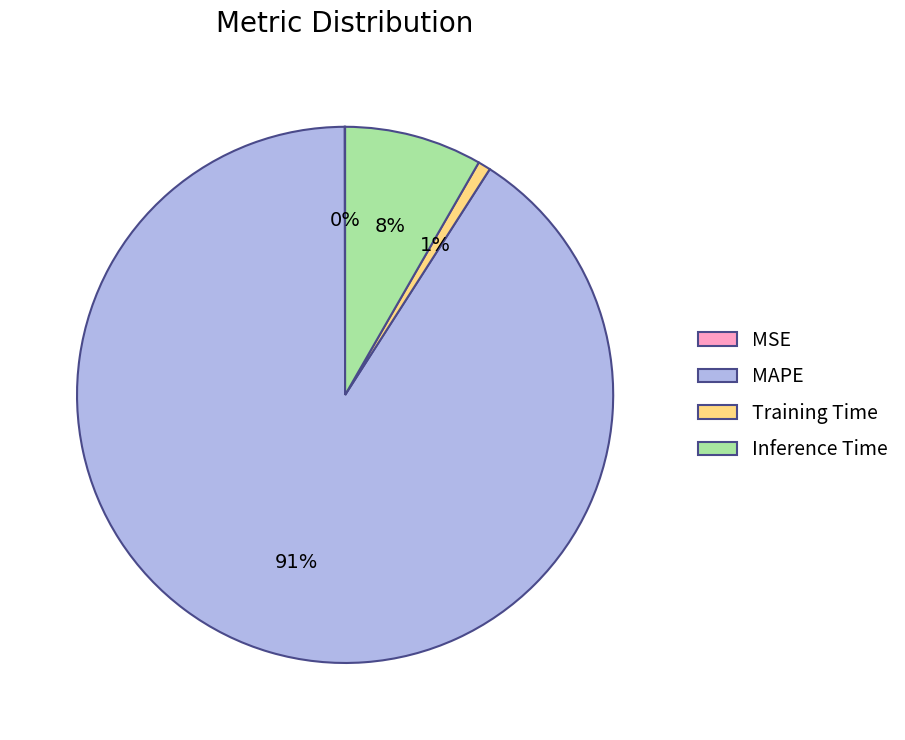

What percentage is the MAPE slice, to the nearest percent?

91%